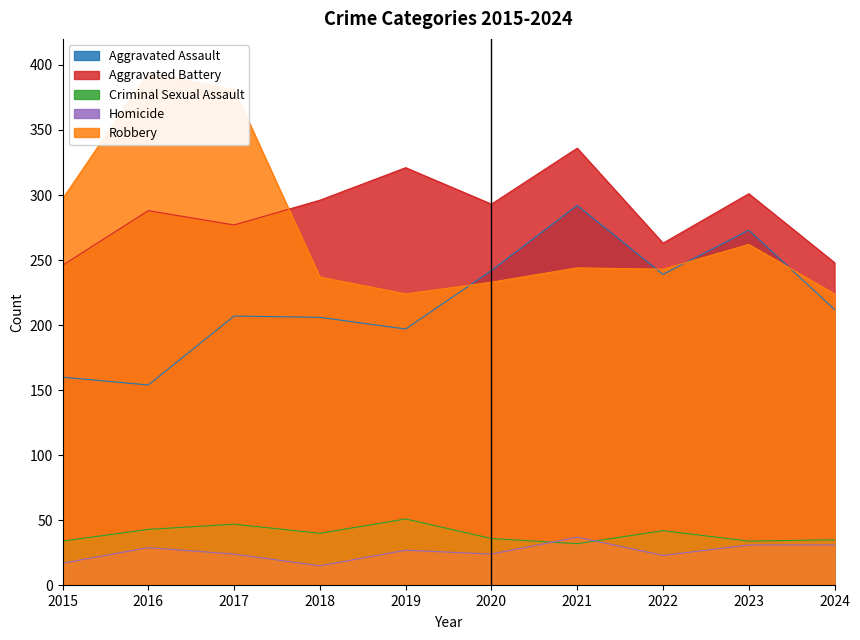

Is the value of Aggravated Battery at 2023 greater than the value of Homicide at 2016?

Yes